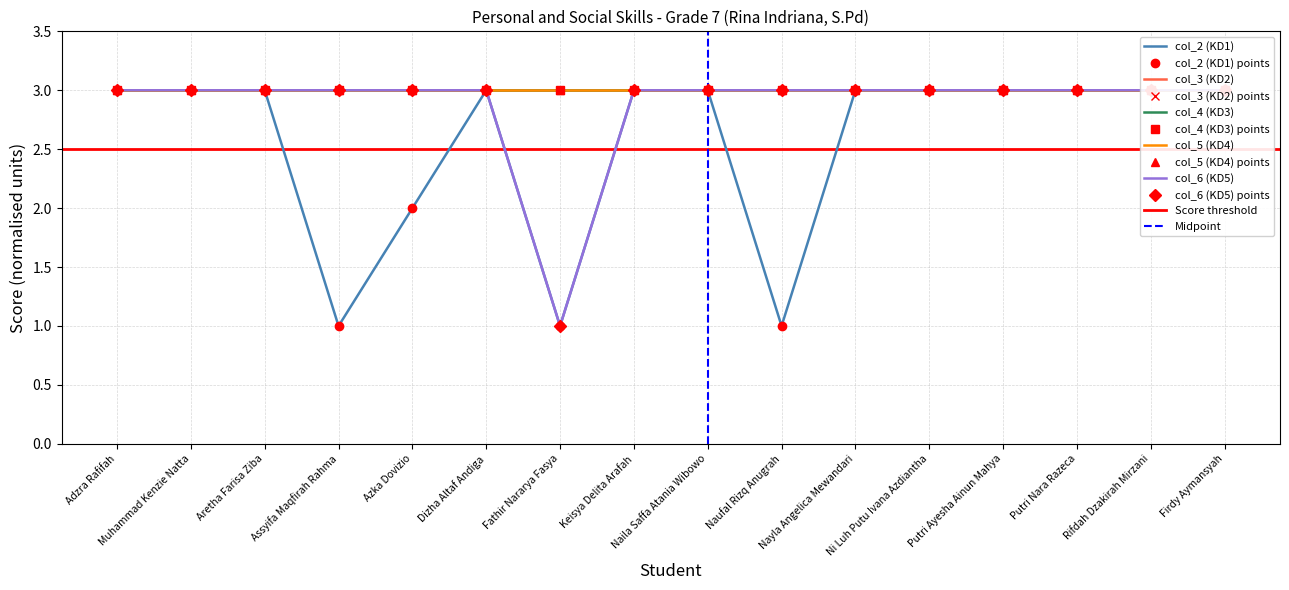

True or false: col_3 (KD2) has more than 2 interior local peaks.

False